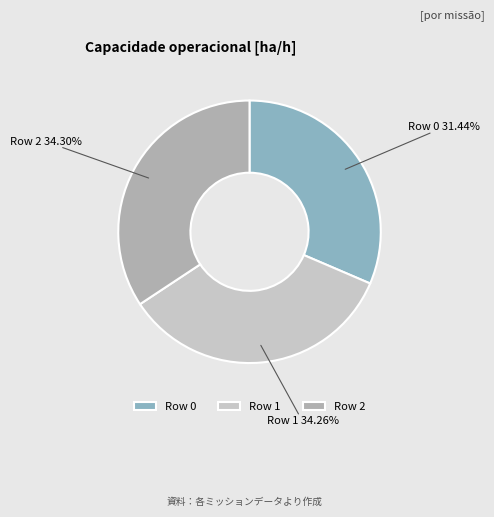

Is Row 1 the majority of the pie?

No